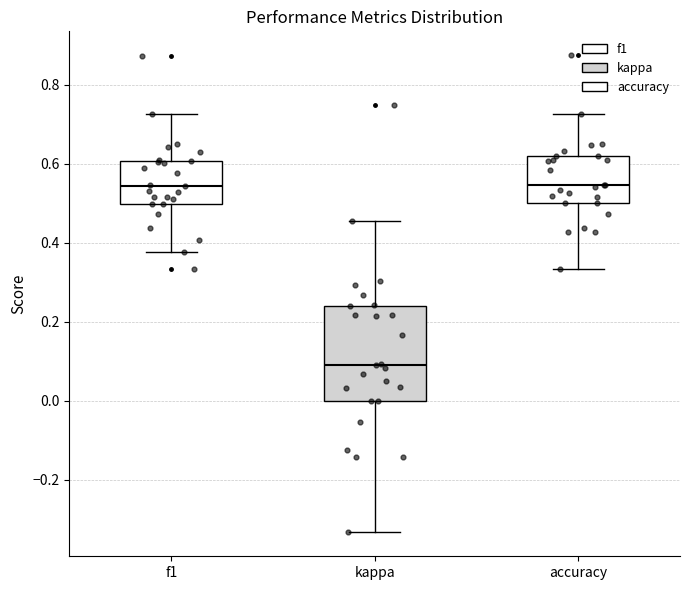

Reading left to right, read every box against the y-axis: the position of its median line, the range the box covers, and the ends of its whiskers. The values are not printed on the chart, so give them approximately, as read against the axis.

f1: median 0.54, box 0.50 to 0.60, whiskers 0.38 to 0.72
kappa: median 0.10, box 0.00 to 0.24, whiskers -0.34 to 0.46
accuracy: median 0.54, box 0.50 to 0.62, whiskers 0.34 to 0.72